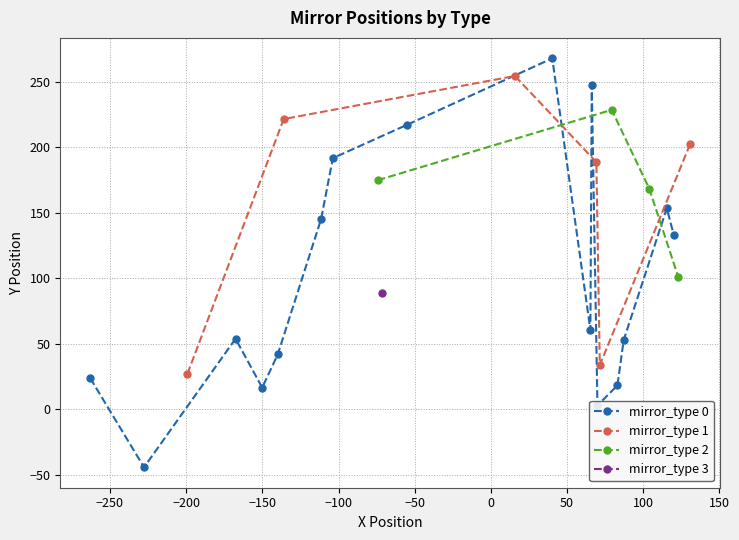

True or false: x has more than 0 points higher than both neighbors.

True